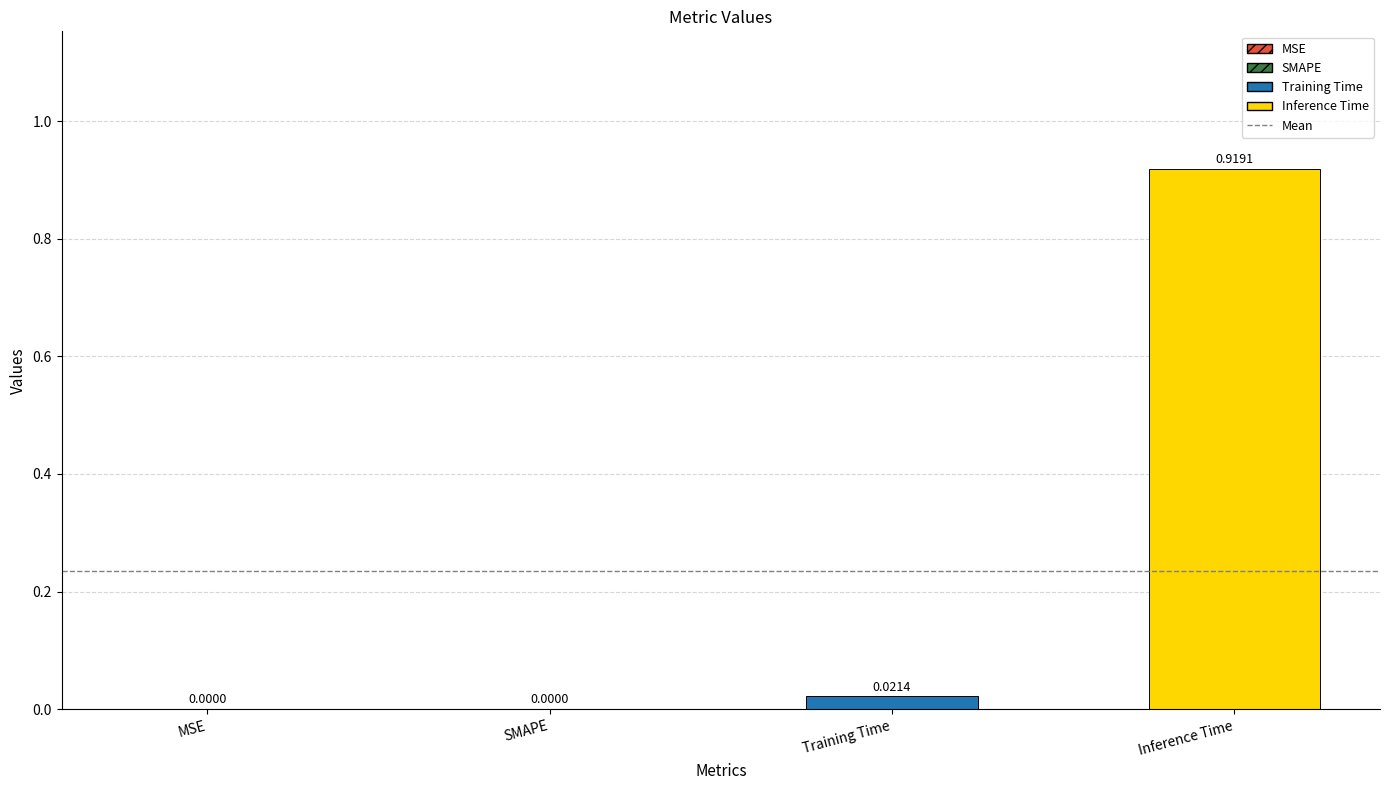

Which label corresponds to the largest value in the chart?

Inference Time